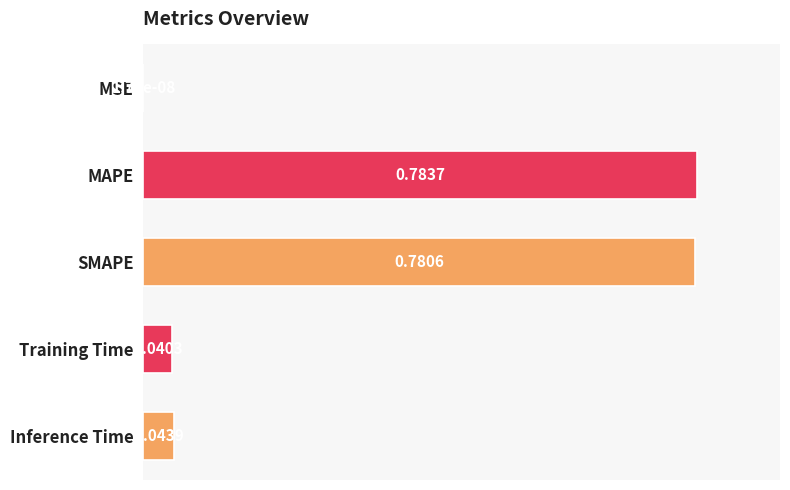

What is the sum of all values?

1.6